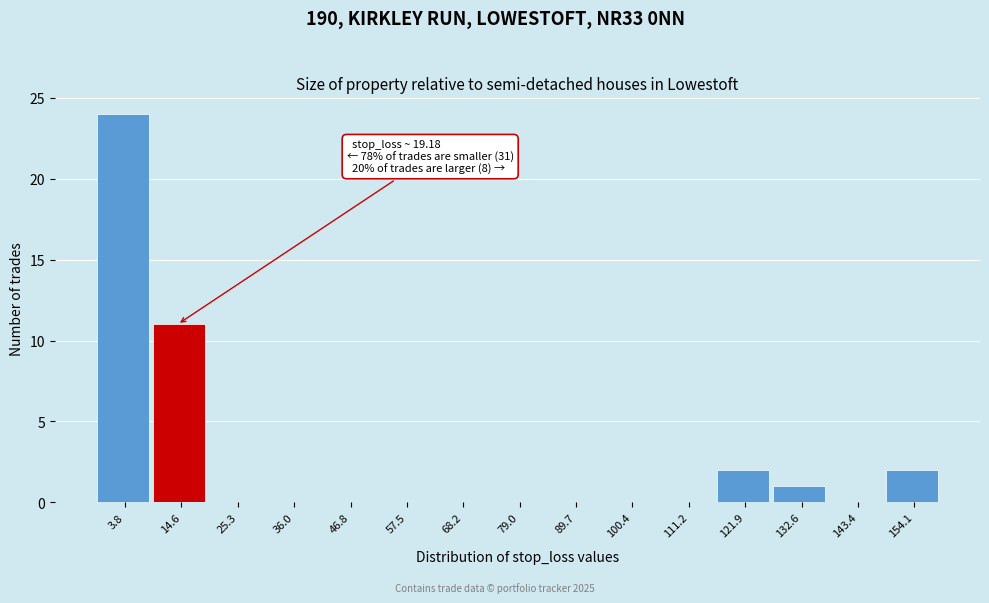

Reading right to left, transcribe all the data shown in this chart.

154.1=2	143.4=0	132.6=1	121.9=2	111.2=0	100.4=0	89.7=0	79.0=0	68.2=0	57.5=0	46.8=0	36.0=0	25.3=0	14.6=11	3.8=24